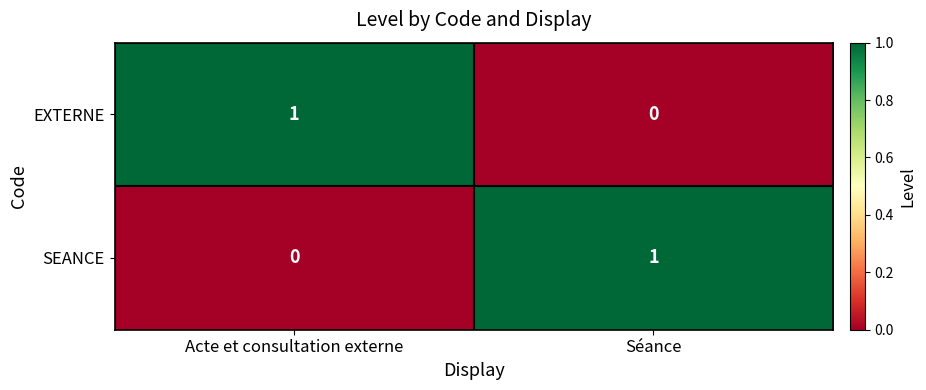

Is it true that SEANCE equals 2 at Séance?

False